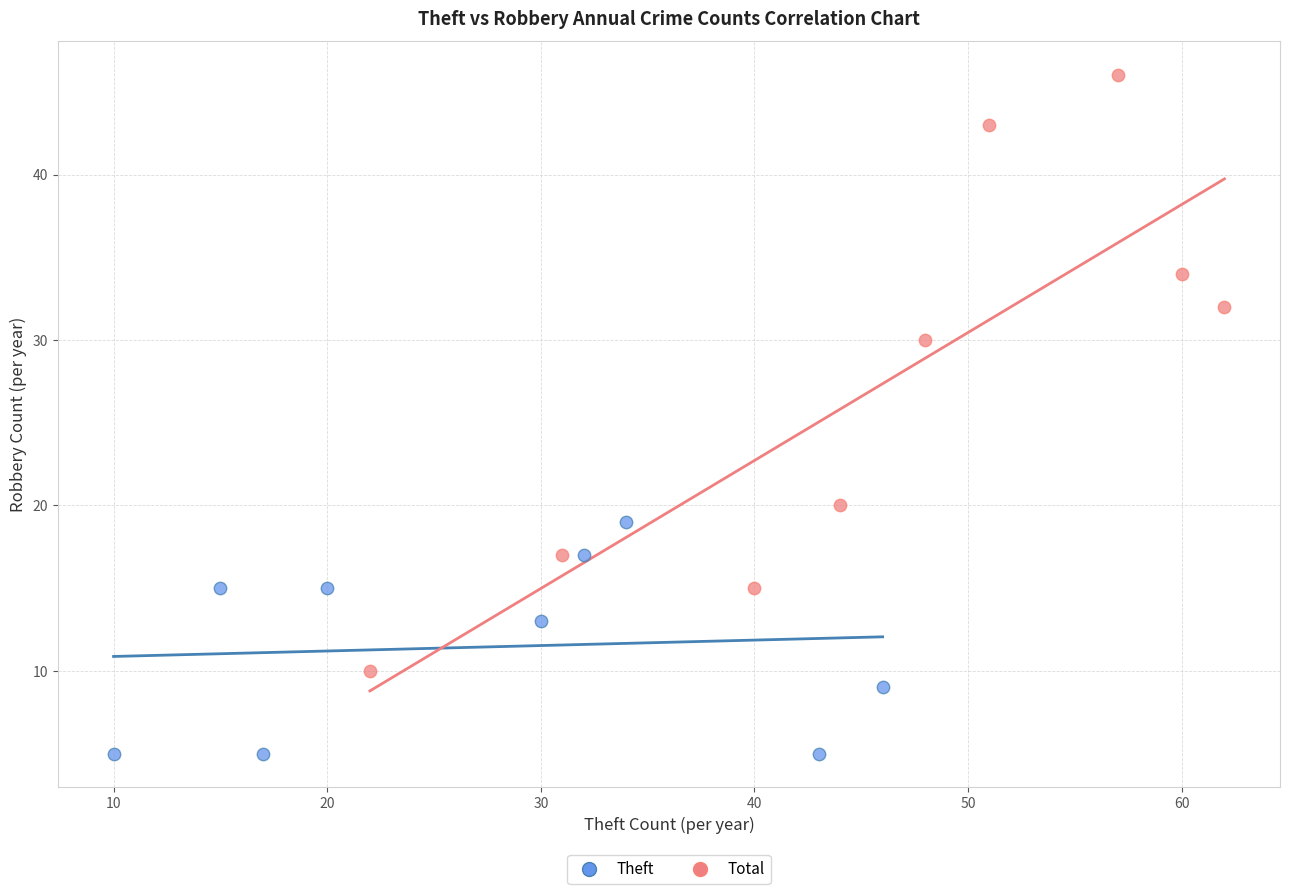

What are all the series names shown in the legend?

Theft, Total